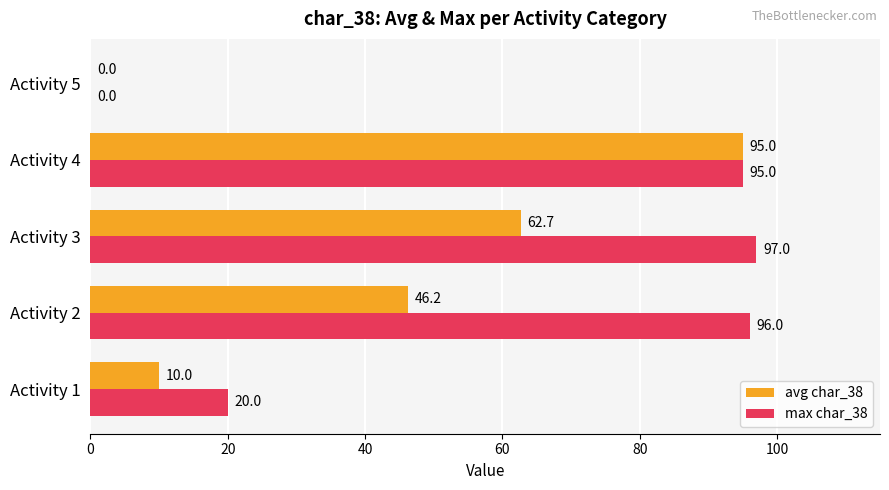

The avg char_38 series shows 43.6 at Activity 5. True or false?

False